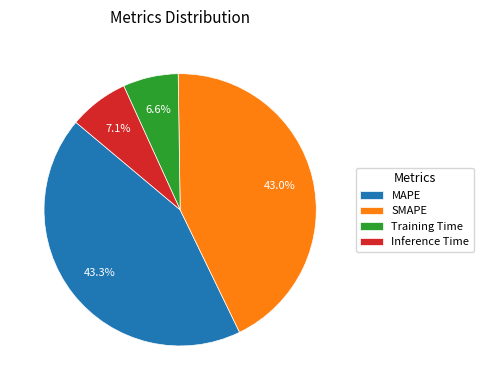

Do SMAPE and MAPE together represent more than half of the pie?

Yes